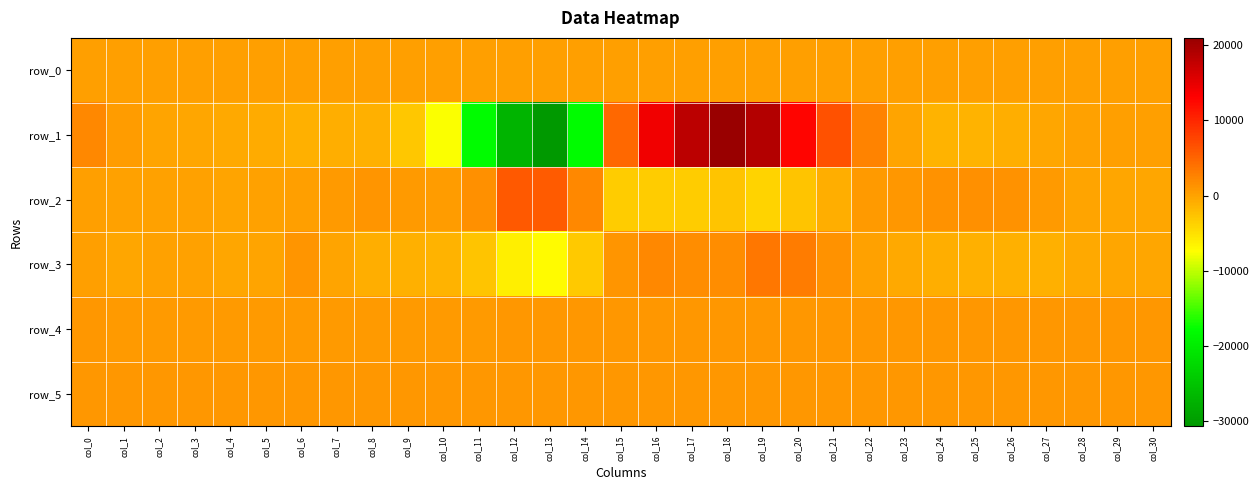

What is the difference between the maximum and minimum values in the row_3 series?

10641.0